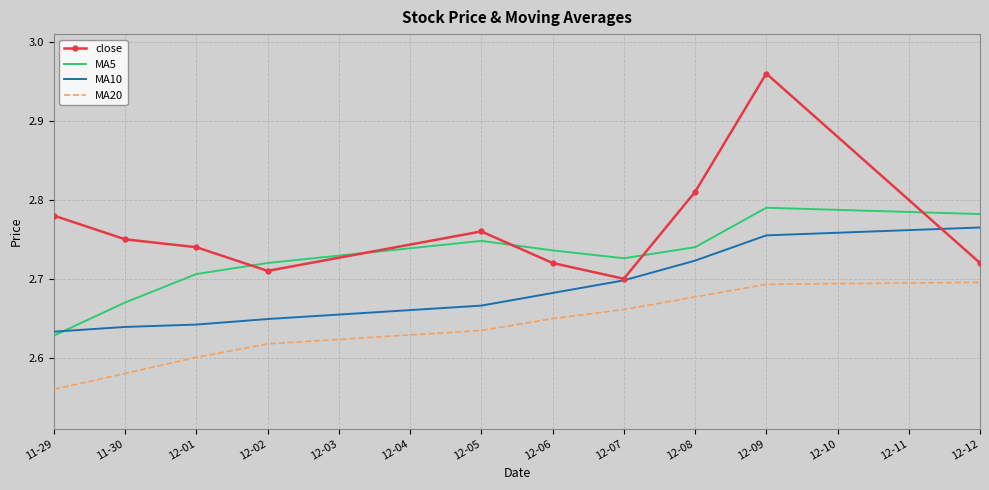

True or false: MA20 and MA5 cross at least once.

False